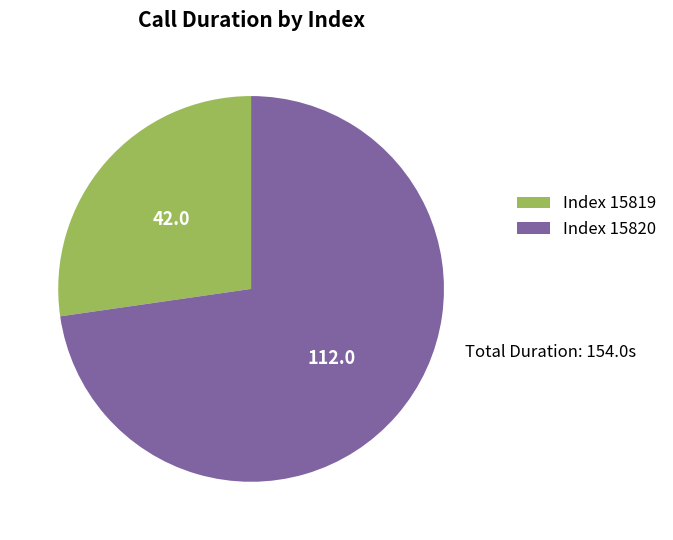

What is the majority slice?

Index 15820